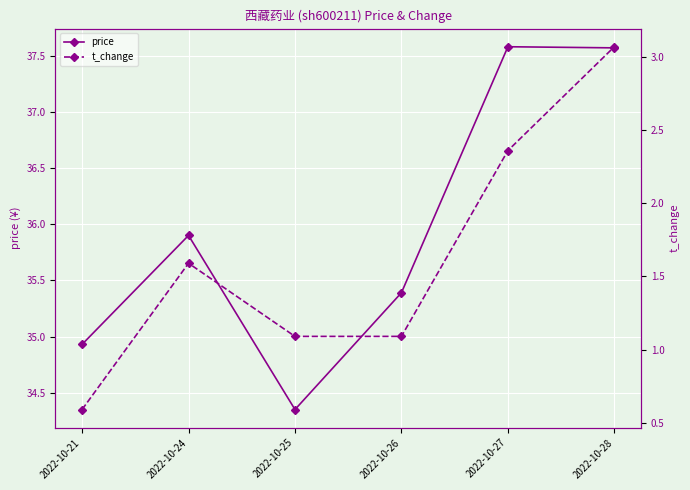

What is the maximum value for price?

37.6